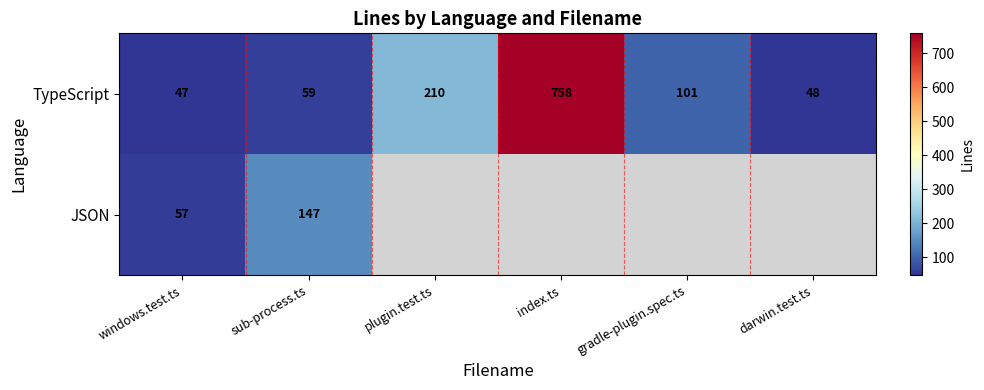

At which label is TypeScript closest to 402?

plugin.test.ts